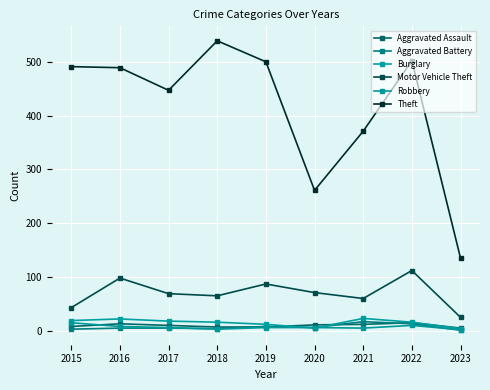

True or false: Aggravated Assault has more than 1 interior local peaks.

True